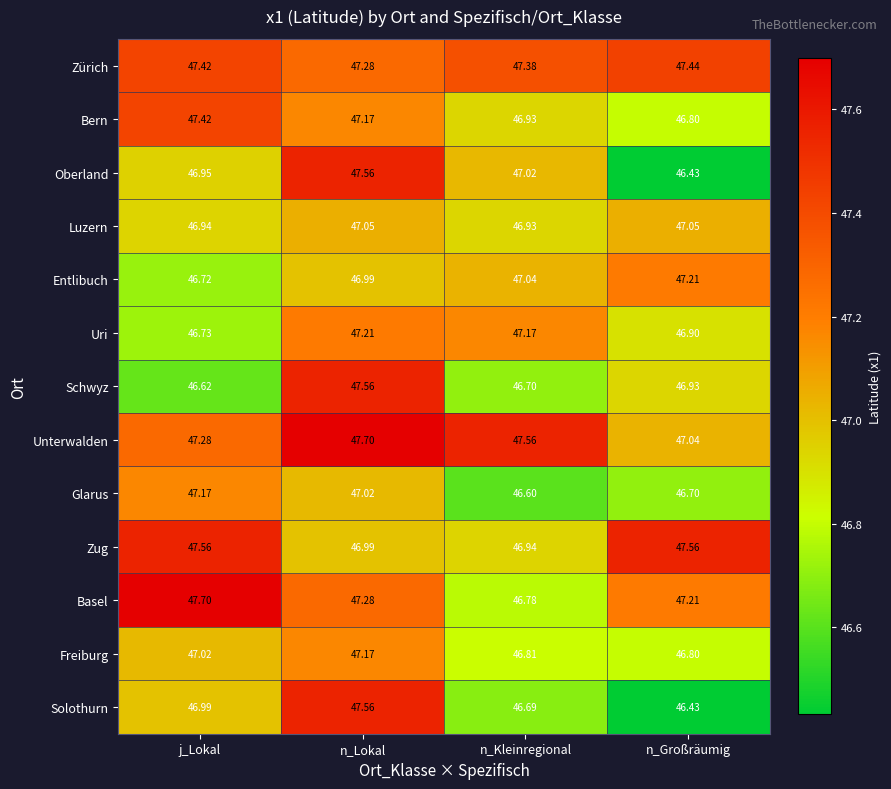

Count the number of data series in this chart.

13